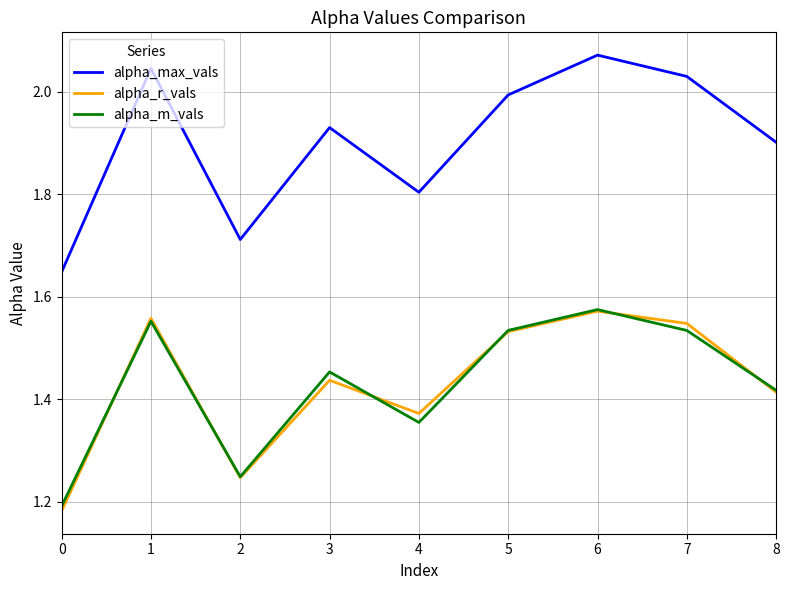

Rank the series at 7 from lowest to highest value.

alpha_m_vals, alpha_r_vals, alpha_max_vals